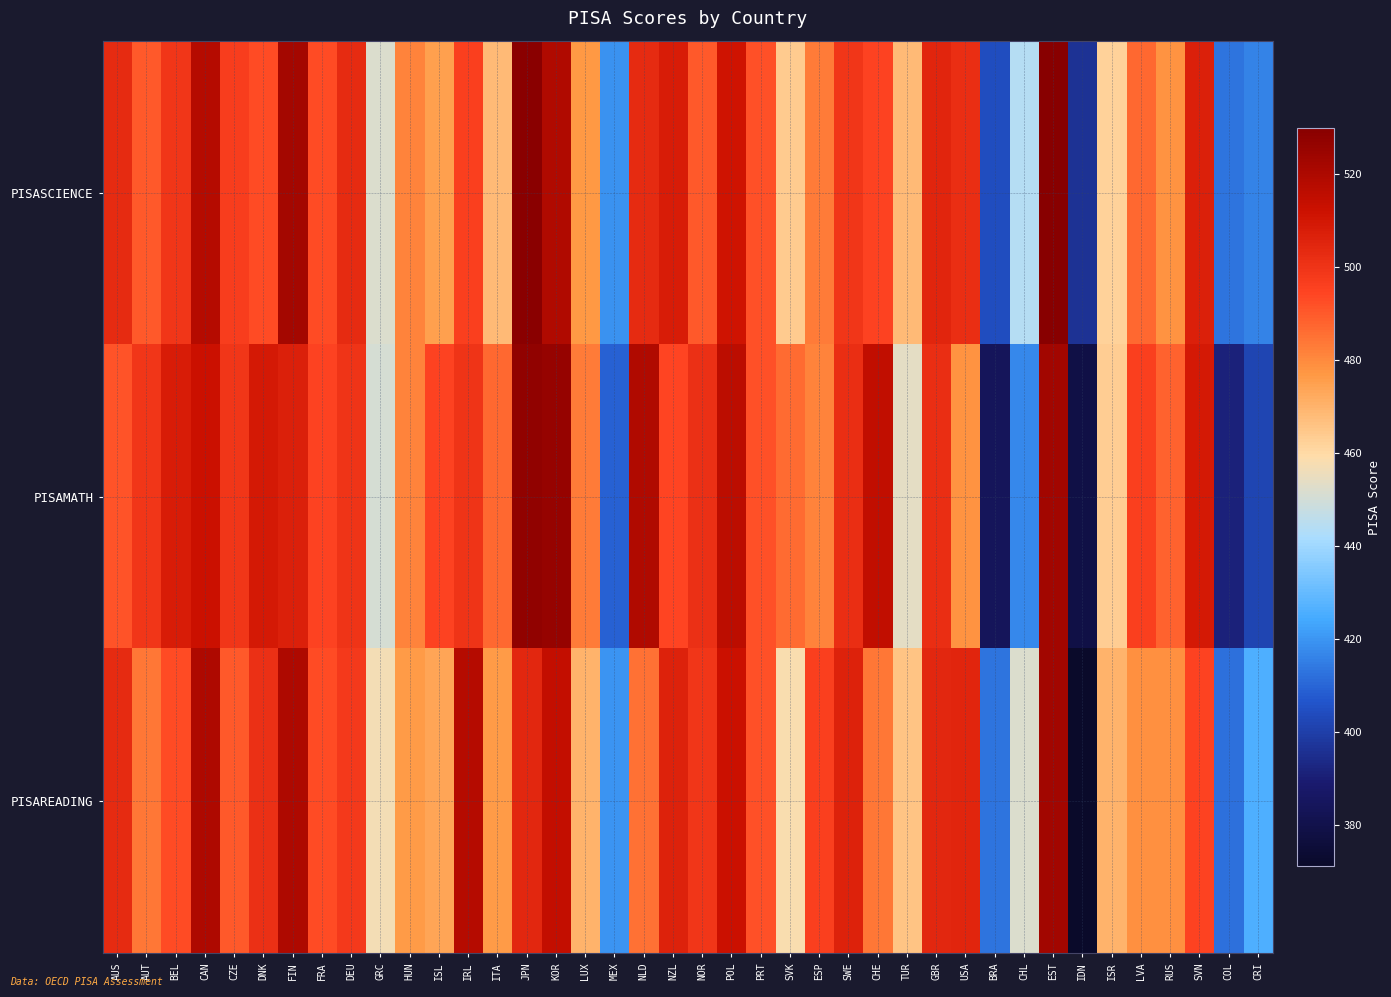

What is the spread (max minus min) of values at FRA?

2